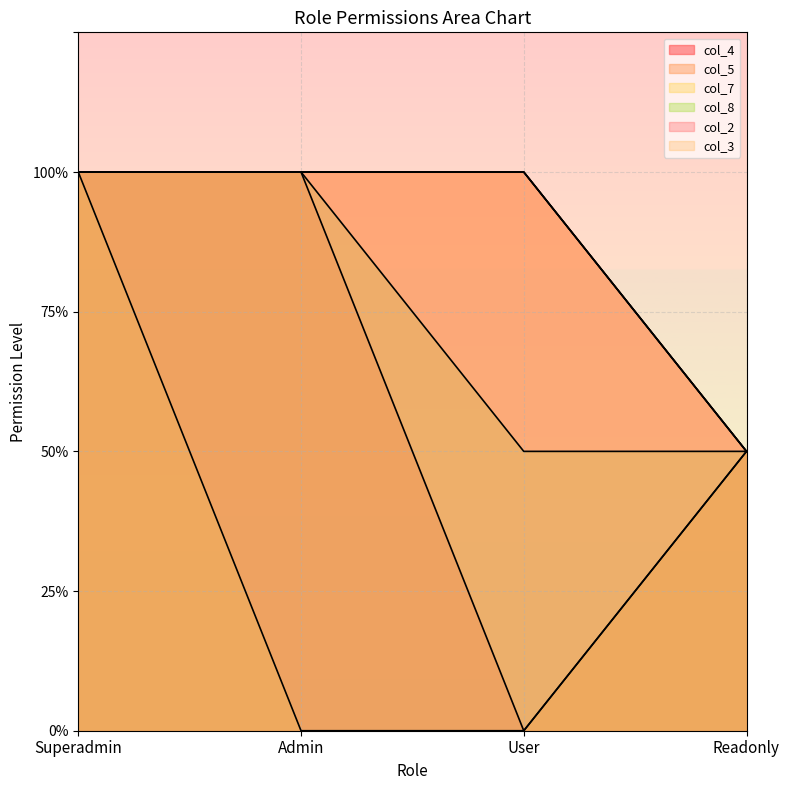

Read the col_8 value at User.

1